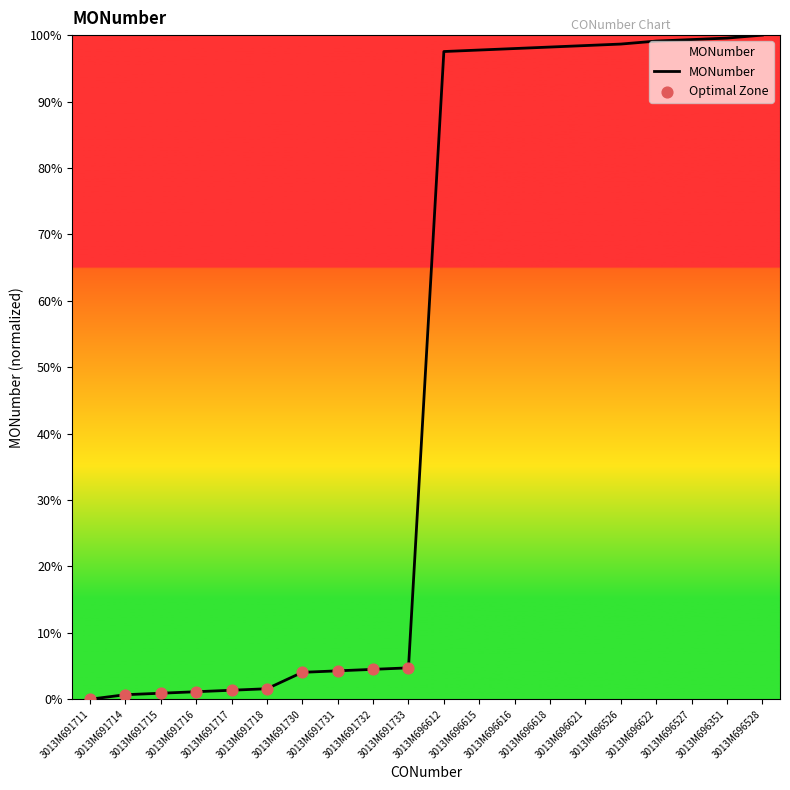

What is the greatest value displayed?

100.0